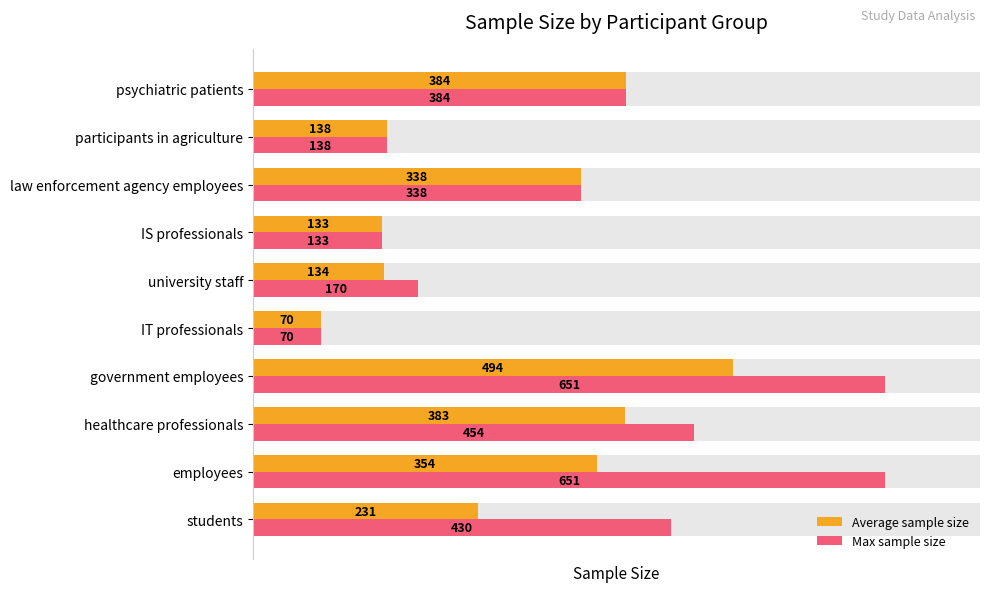

List the series in order of their overall mean, lowest first.

Average sample size, Max sample size